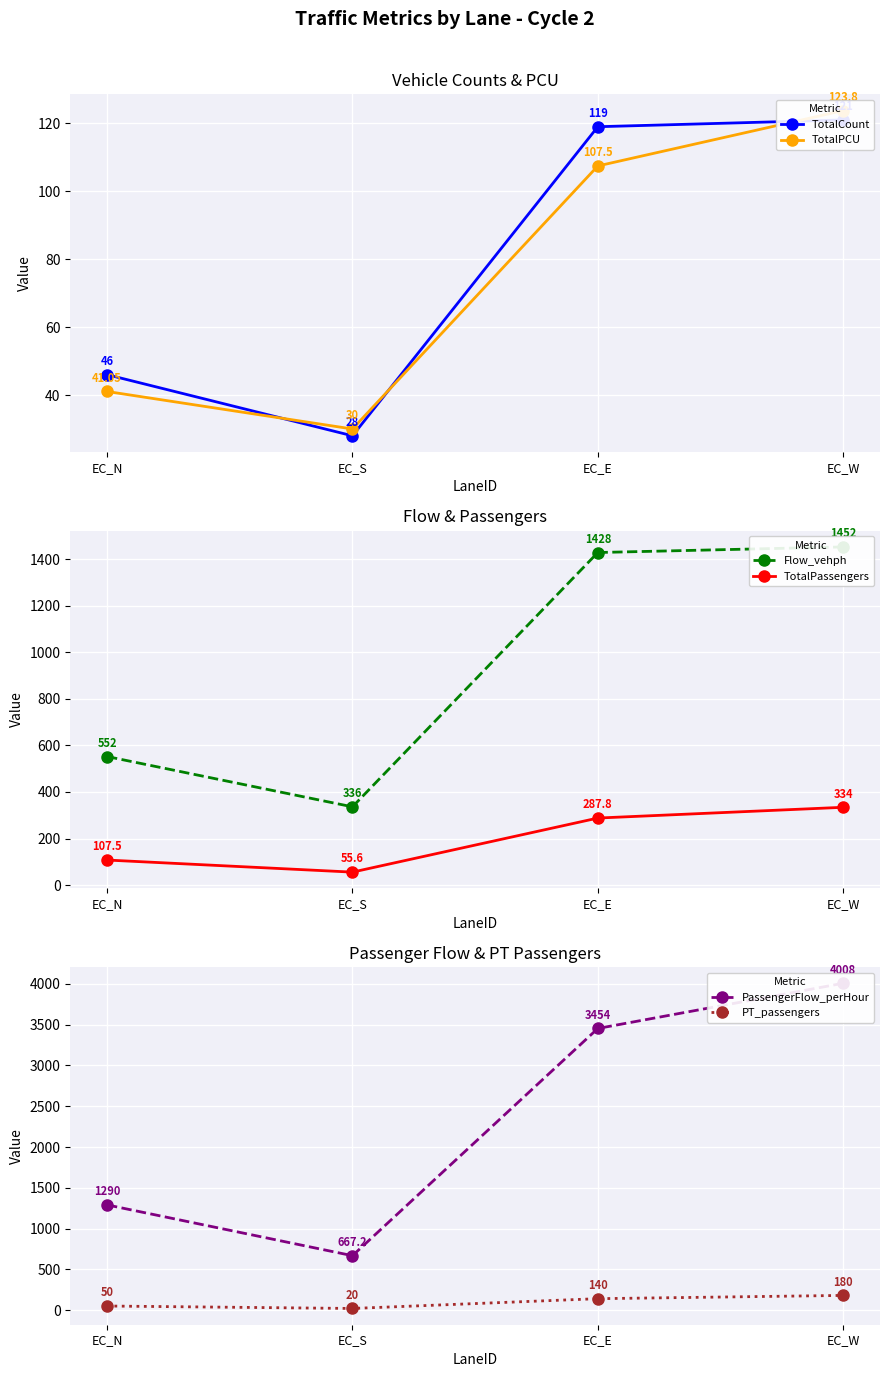

Which has a higher value, EC_W or EC_N?

EC_W